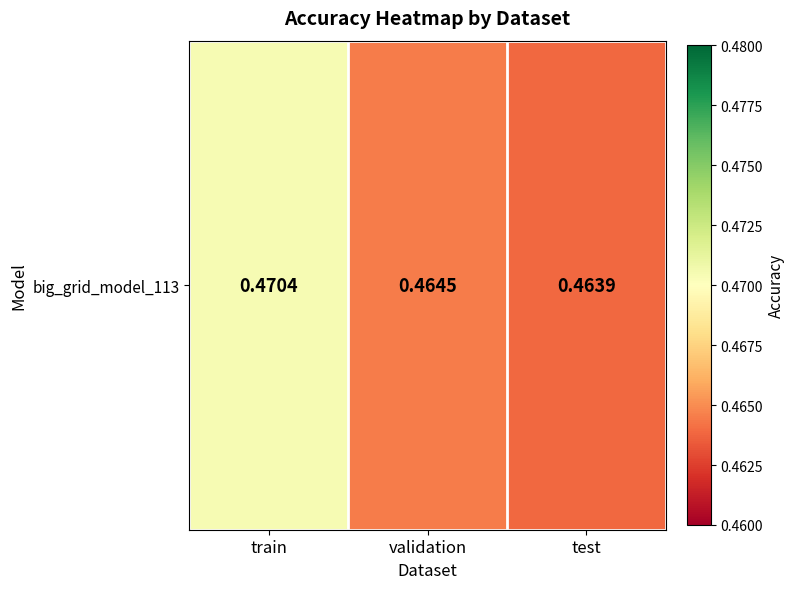

Is it true that the value at train is 0.5?

True